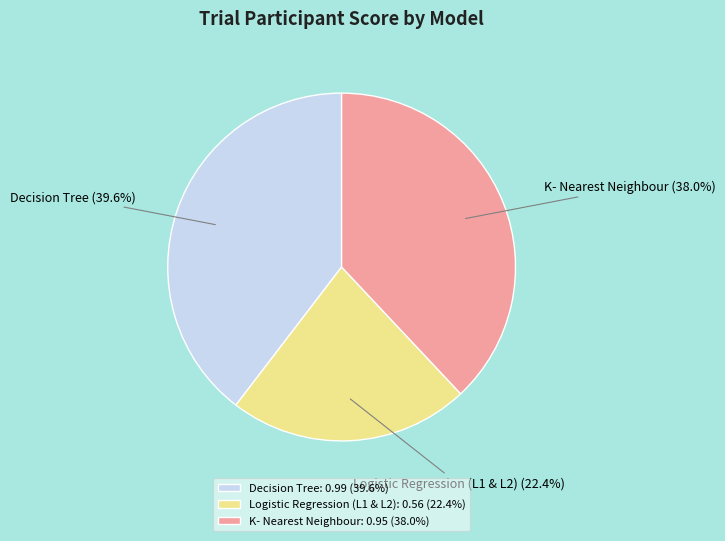

To the nearest percent, what is the average slice percentage?

33%